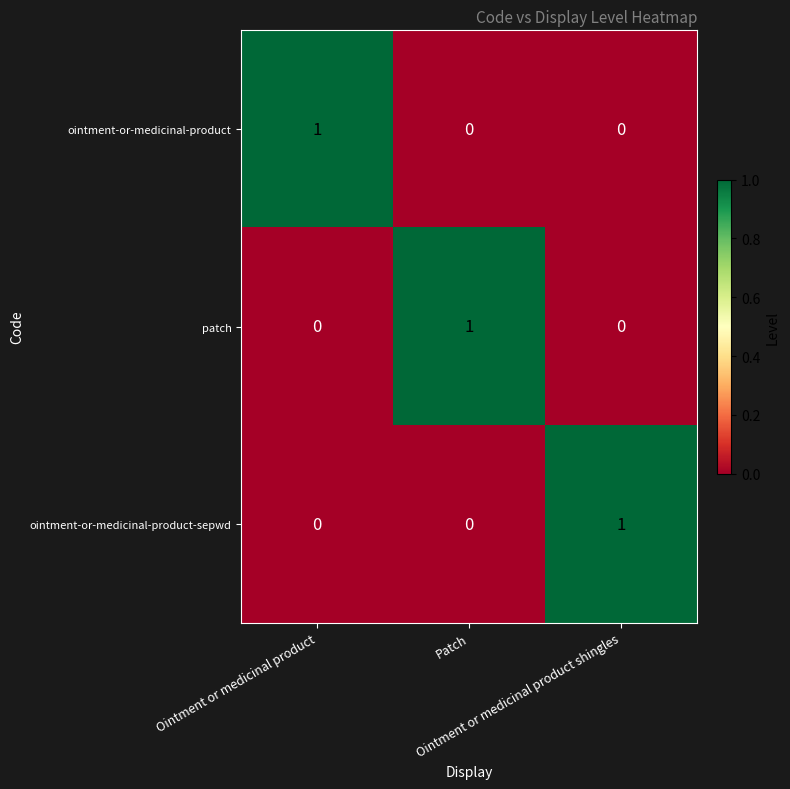

At how many categories does at least one series exceed 0?

3